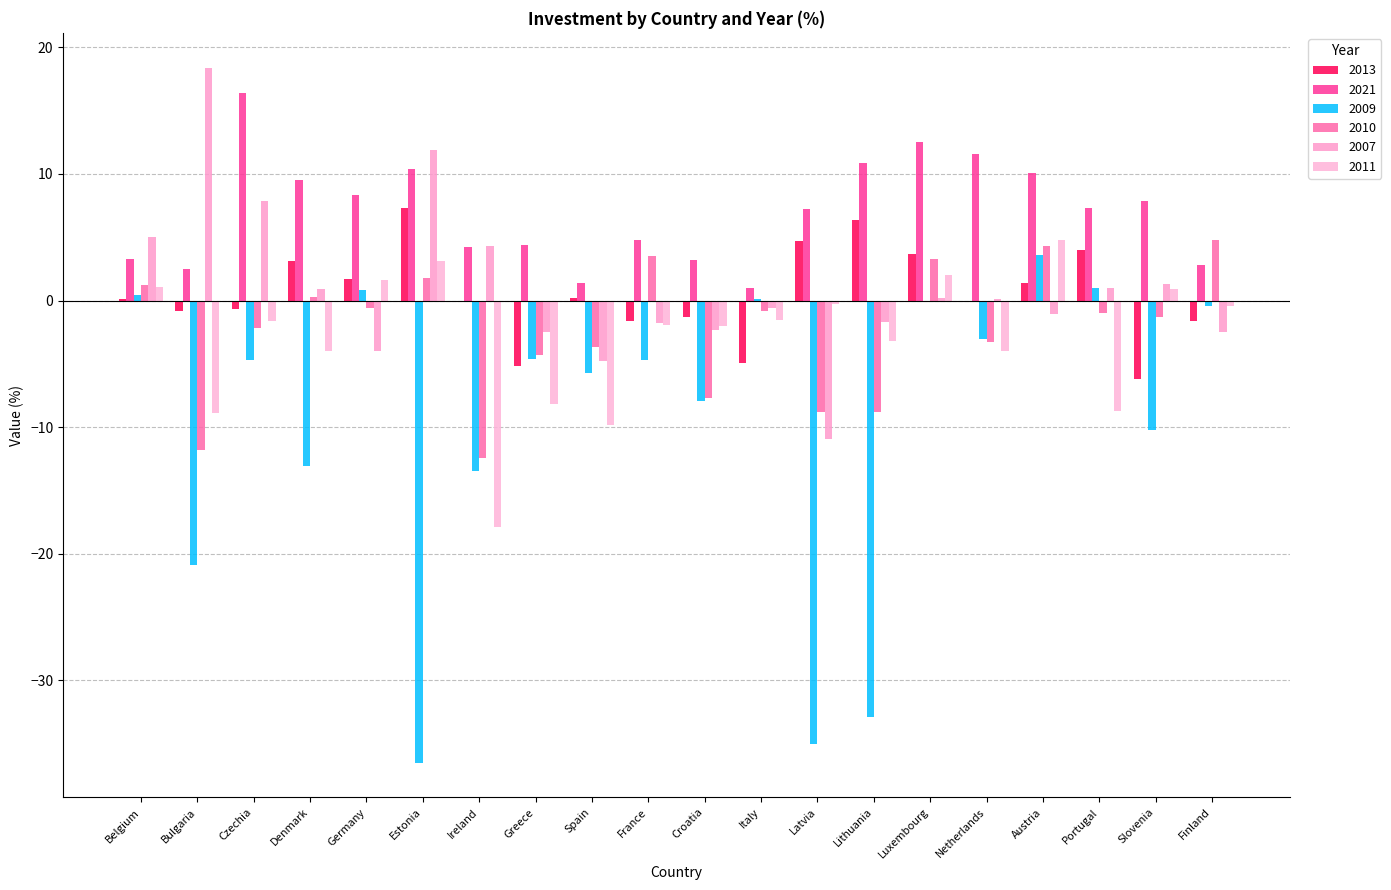

What is the label of the 2nd bar from the left?

Bulgaria